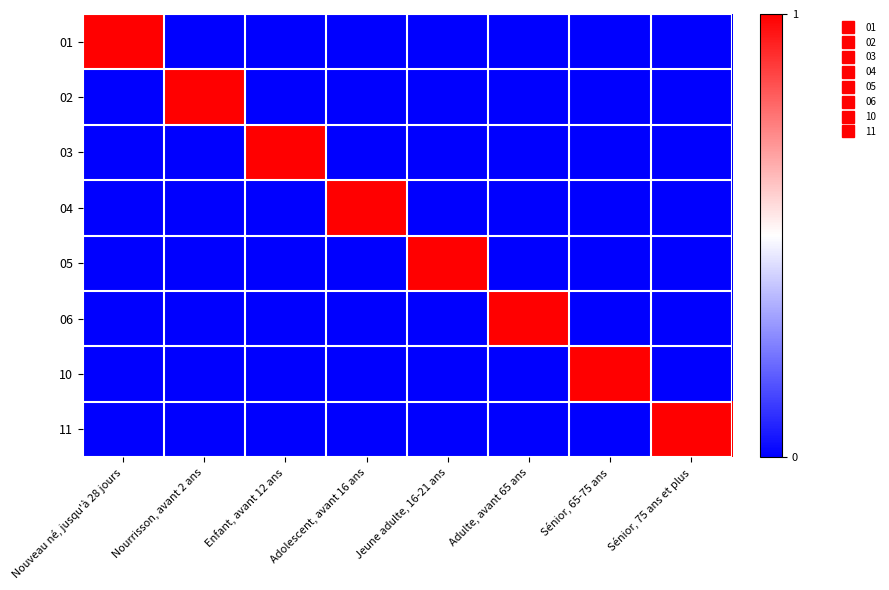

Reading right to left, transcribe all the data shown in this chart.

01: Sénior, 75 ans et plus=0	Sénior, 65-75 ans=0	Adulte, avant 65 ans=0	Jeune adulte, 16-21 ans=0	Adolescent, avant 16 ans=0	Enfant, avant 12 ans=0	Nourrisson, avant 2 ans=0	Nouveau né, jusqu'à 28 jours=1
02: Sénior, 75 ans et plus=0	Sénior, 65-75 ans=0	Adulte, avant 65 ans=0	Jeune adulte, 16-21 ans=0	Adolescent, avant 16 ans=0	Enfant, avant 12 ans=0	Nourrisson, avant 2 ans=1	Nouveau né, jusqu'à 28 jours=0
03: Sénior, 75 ans et plus=0	Sénior, 65-75 ans=0	Adulte, avant 65 ans=0	Jeune adulte, 16-21 ans=0	Adolescent, avant 16 ans=0	Enfant, avant 12 ans=1	Nourrisson, avant 2 ans=0	Nouveau né, jusqu'à 28 jours=0
04: Sénior, 75 ans et plus=0	Sénior, 65-75 ans=0	Adulte, avant 65 ans=0	Jeune adulte, 16-21 ans=0	Adolescent, avant 16 ans=1	Enfant, avant 12 ans=0	Nourrisson, avant 2 ans=0	Nouveau né, jusqu'à 28 jours=0
05: Sénior, 75 ans et plus=0	Sénior, 65-75 ans=0	Adulte, avant 65 ans=0	Jeune adulte, 16-21 ans=1	Adolescent, avant 16 ans=0	Enfant, avant 12 ans=0	Nourrisson, avant 2 ans=0	Nouveau né, jusqu'à 28 jours=0
06: Sénior, 75 ans et plus=0	Sénior, 65-75 ans=0	Adulte, avant 65 ans=1	Jeune adulte, 16-21 ans=0	Adolescent, avant 16 ans=0	Enfant, avant 12 ans=0	Nourrisson, avant 2 ans=0	Nouveau né, jusqu'à 28 jours=0
10: Sénior, 75 ans et plus=0	Sénior, 65-75 ans=1	Adulte, avant 65 ans=0	Jeune adulte, 16-21 ans=0	Adolescent, avant 16 ans=0	Enfant, avant 12 ans=0	Nourrisson, avant 2 ans=0	Nouveau né, jusqu'à 28 jours=0
11: Sénior, 75 ans et plus=1	Sénior, 65-75 ans=0	Adulte, avant 65 ans=0	Jeune adulte, 16-21 ans=0	Adolescent, avant 16 ans=0	Enfant, avant 12 ans=0	Nourrisson, avant 2 ans=0	Nouveau né, jusqu'à 28 jours=0